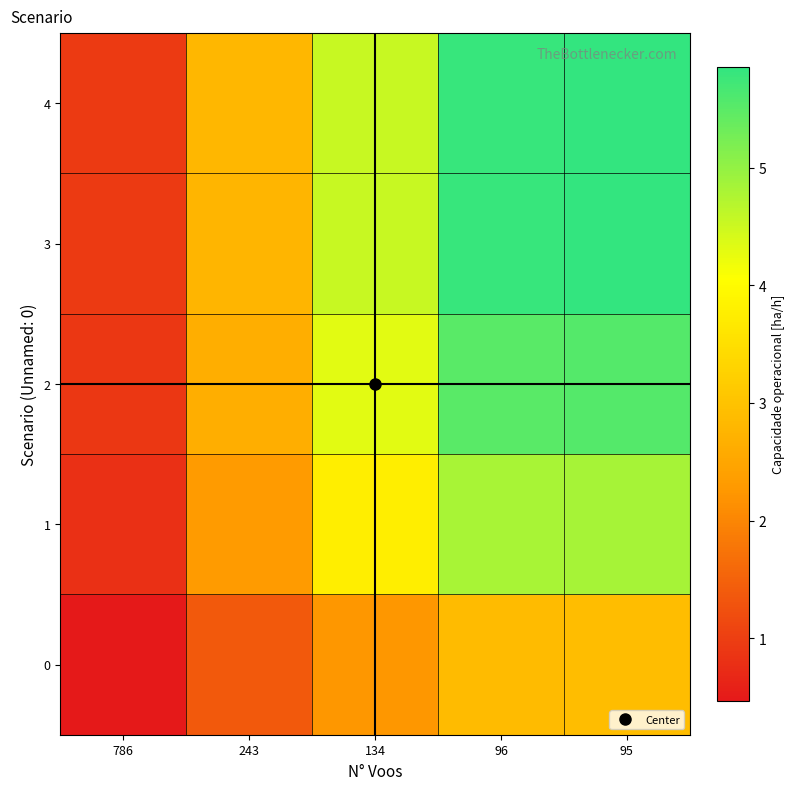

Which series has the largest total across all categories?

4